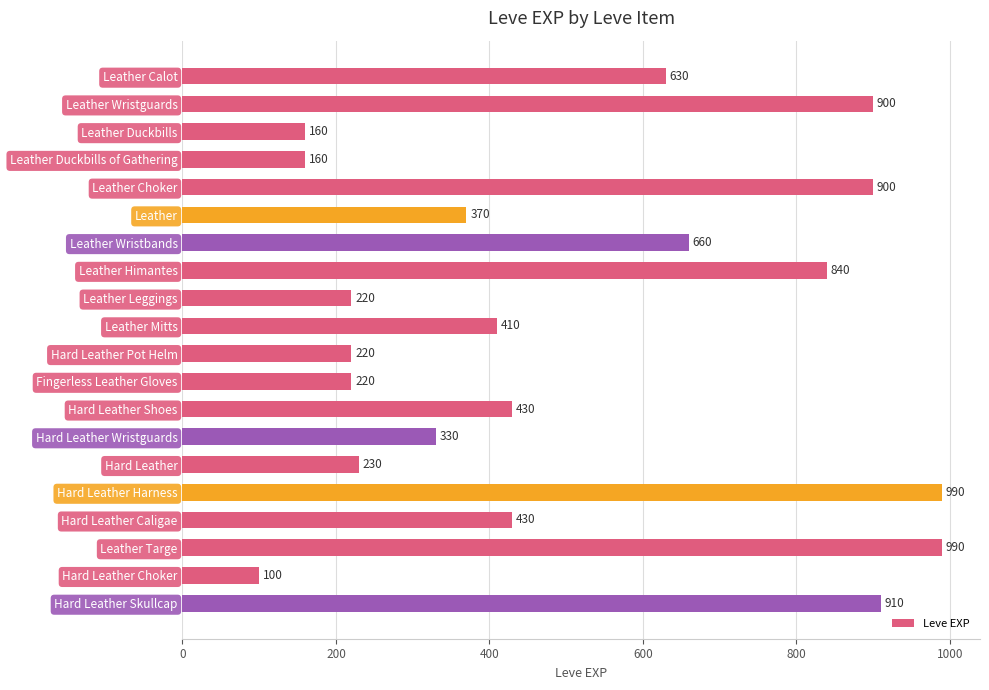

Count the number of categories in the chart.

20